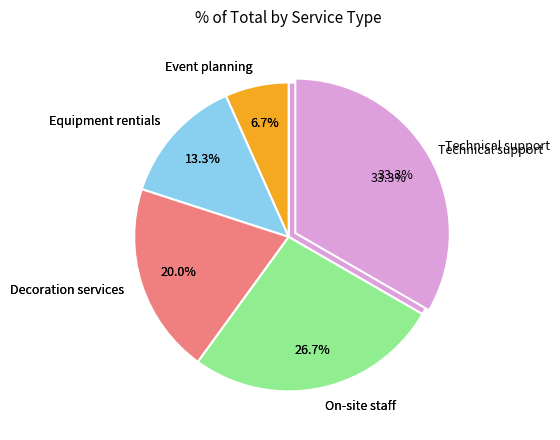

To the nearest percent, what portion does Event planning represent?

7%